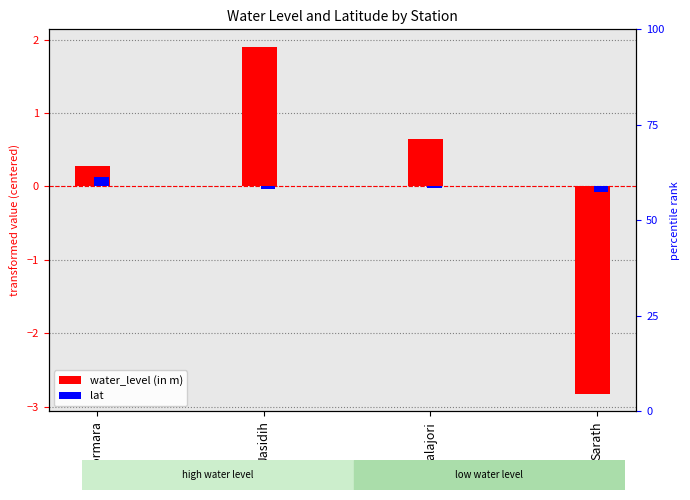

What are all the series names shown in the legend?

water_level (in m), lat